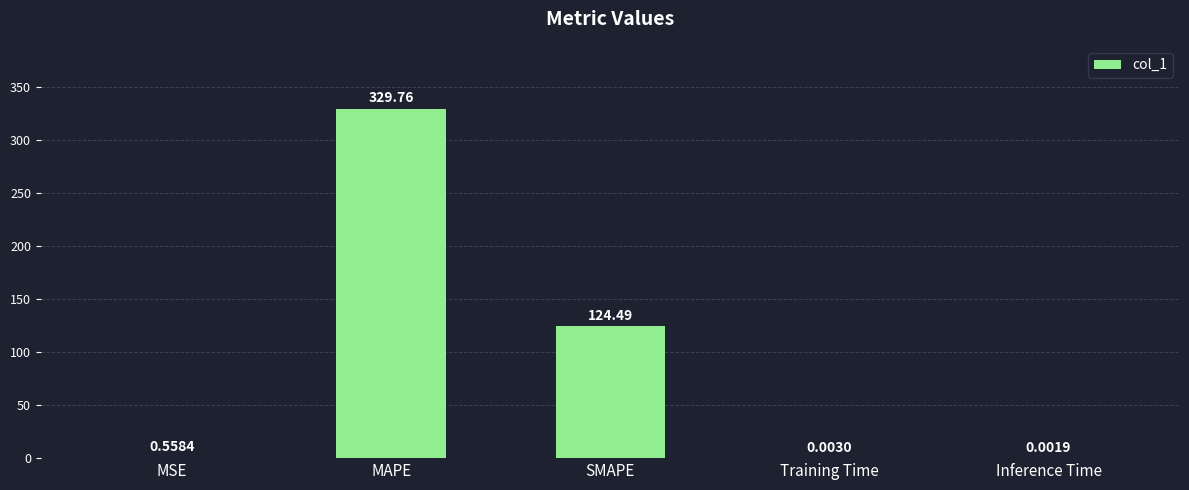

True or false: the data shows 329.8 at MAPE.

True